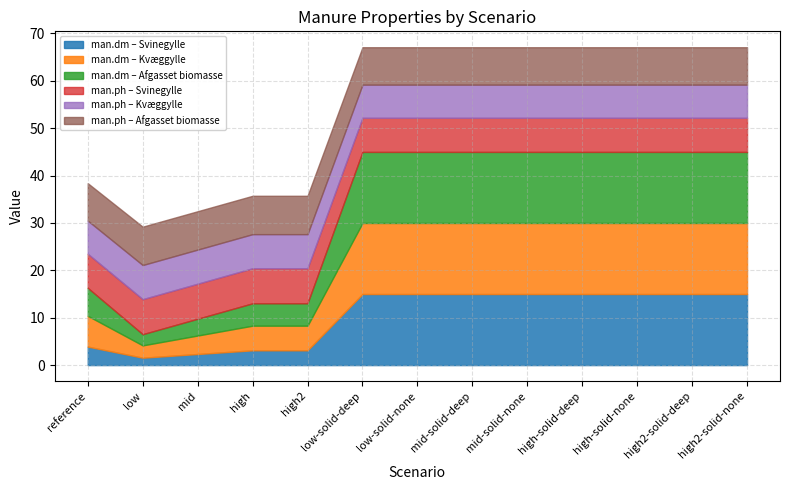

At which category is the sum across all series the highest?

low-solid-deep